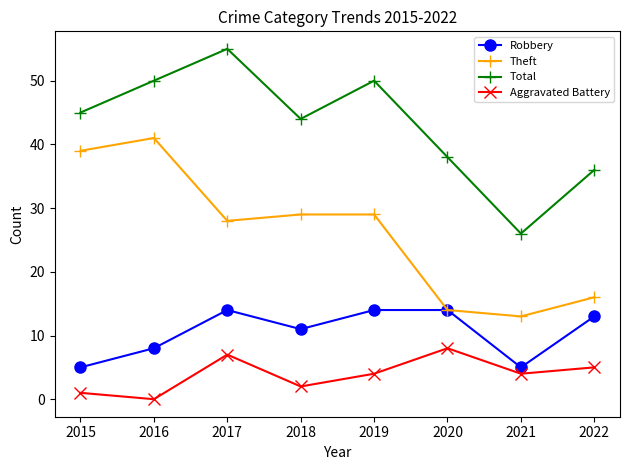

The value of Theft at 2016 is 41. True or false?

True